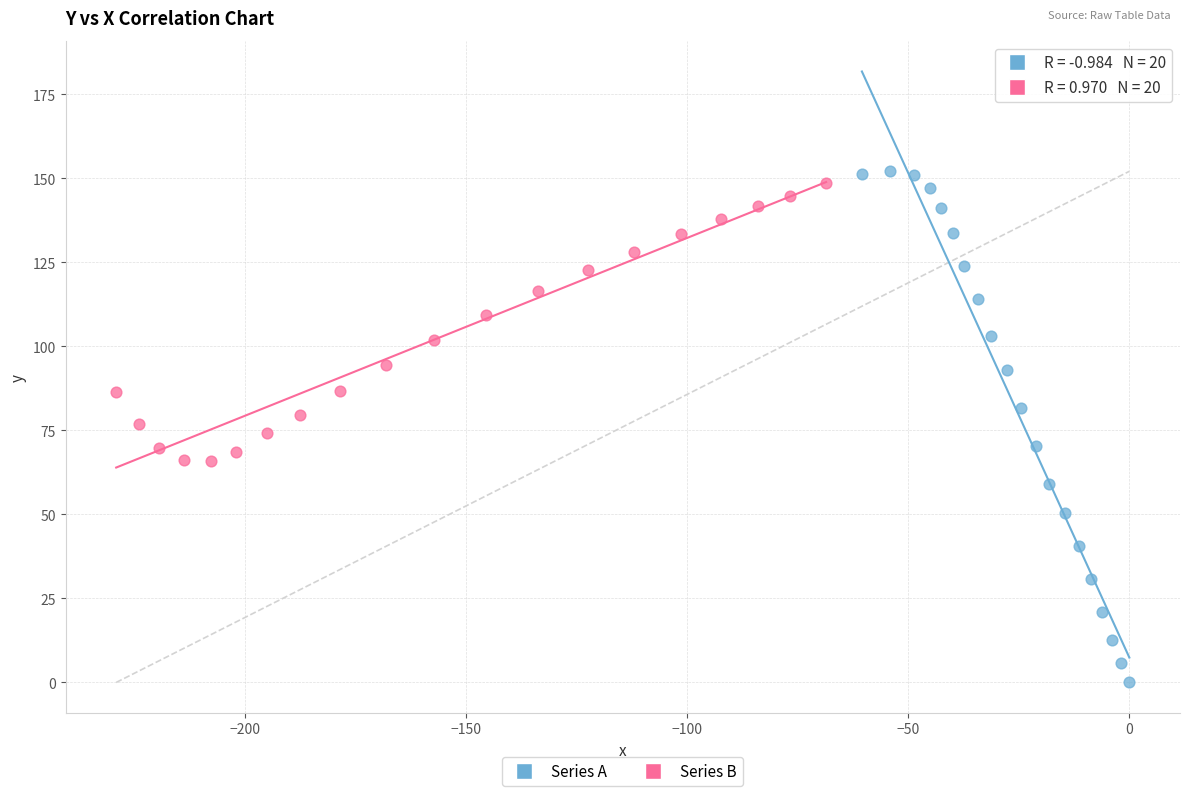

Which series contains the lowest Y value?

Series A